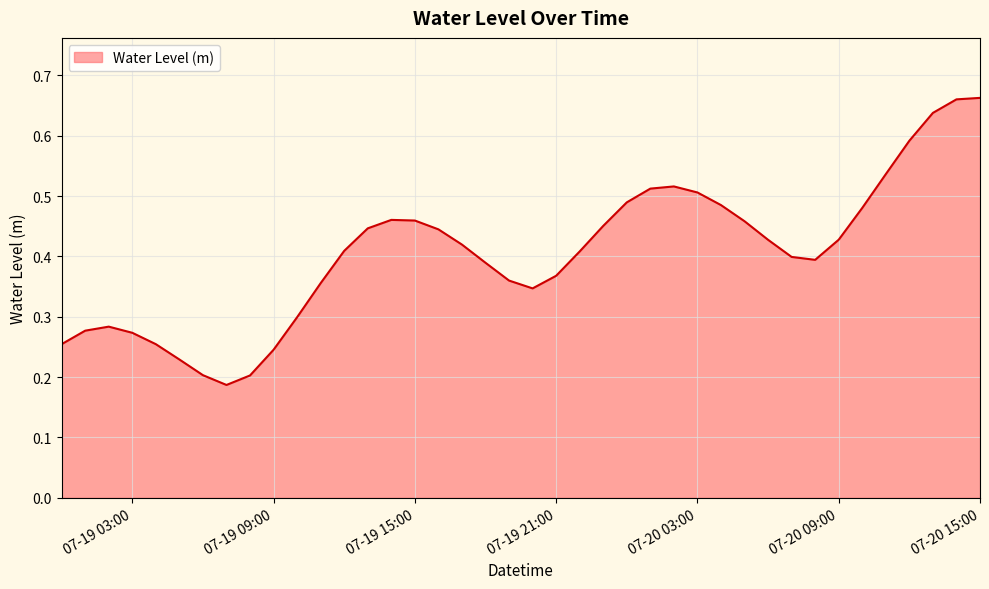

How many distinct data groups are displayed?

1